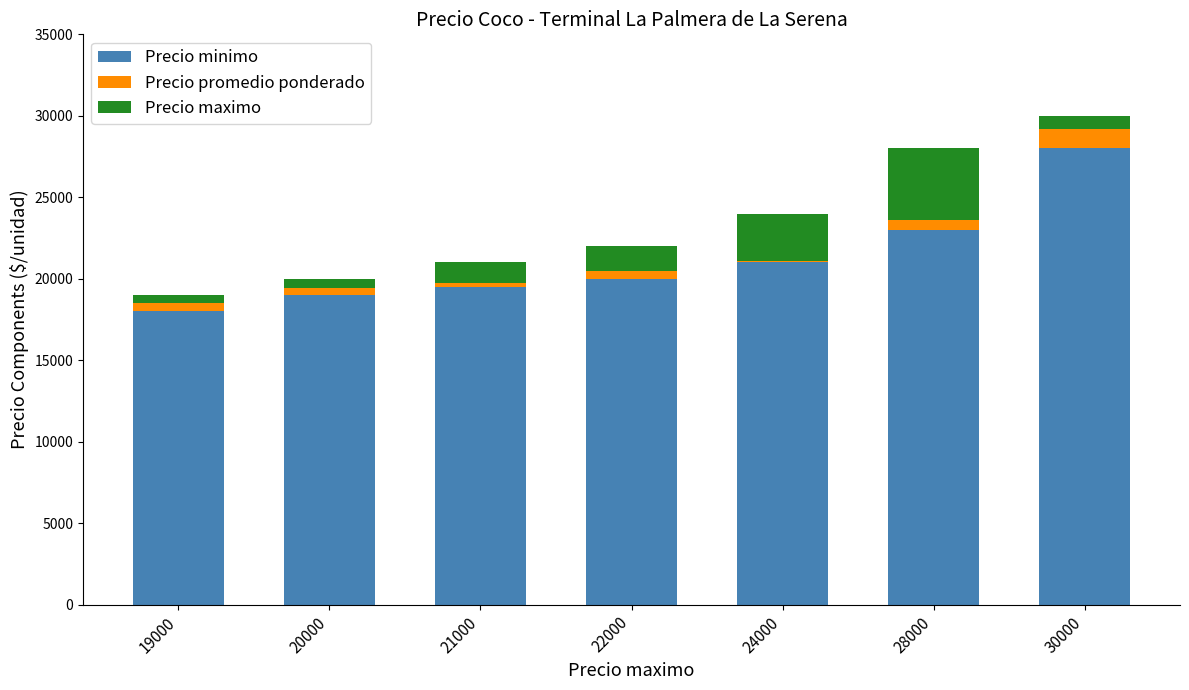

What is the difference between the maximum and minimum values in the Precio minimo series?

10000